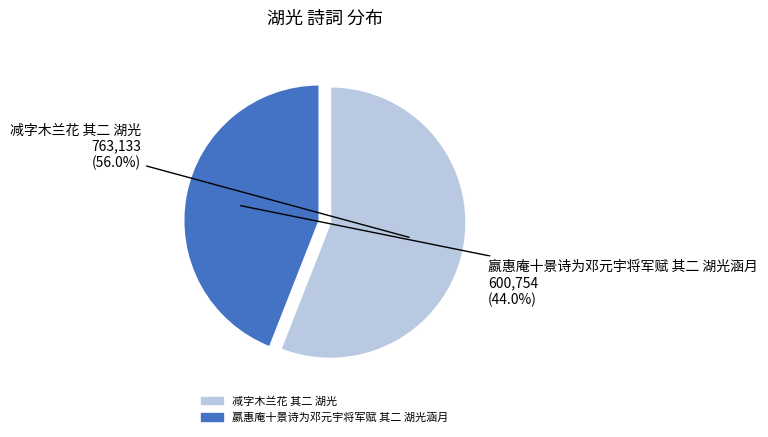

To the nearest percent, what percentage of the pie is 嬴惠庵十景诗为邓元宇将军赋 其二 湖光涵月?

44%